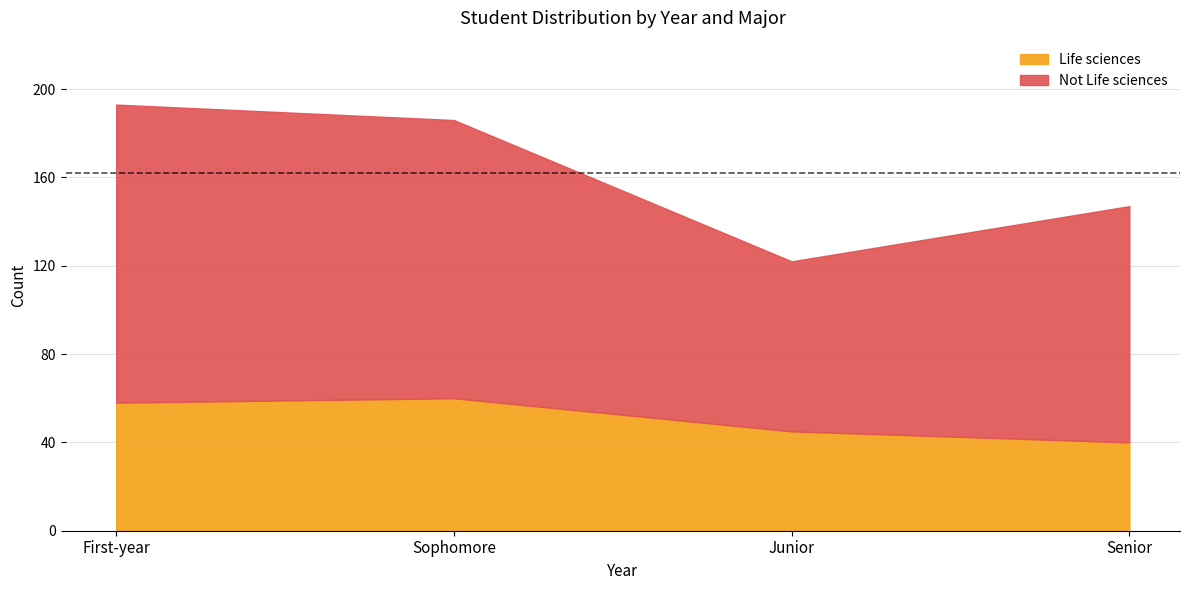

Reading left to right, transcribe all the data shown in this chart.

Life sciences: First-year=58	Sophomore=60	Junior=45	Senior=40
Not Life sciences: First-year=135	Sophomore=126	Junior=77	Senior=107